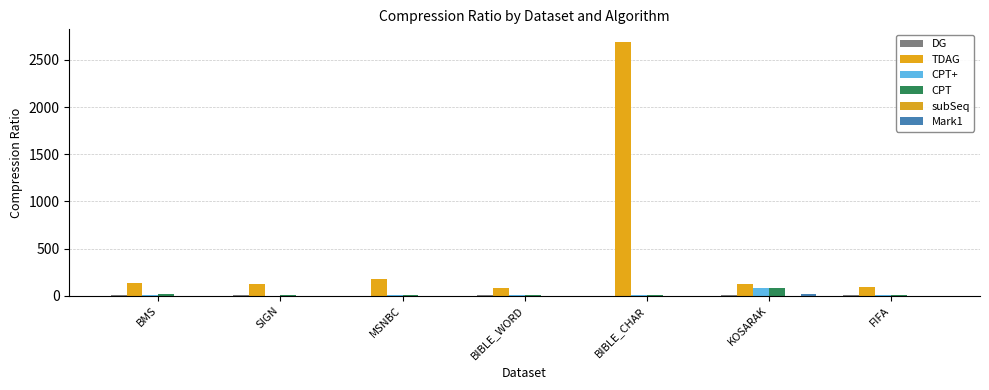

What is the label of the 6th bar from the right?

SIGN